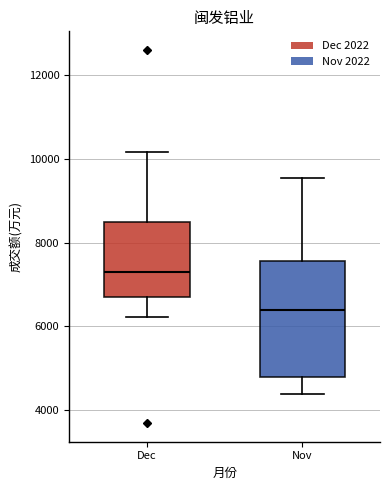

Reading left to right, transcribe this box plot: for each box, give where its median line is, the range the box spans, and where its two whiskers end, as read against the y-axis. The values are not printed on the chart, so give them approximately, as read against the axis.

Dec: median 7200, box 6800 to 8400, whiskers 6200 to 10200
Nov: median 6400, box 4800 to 7600, whiskers 4400 to 9600